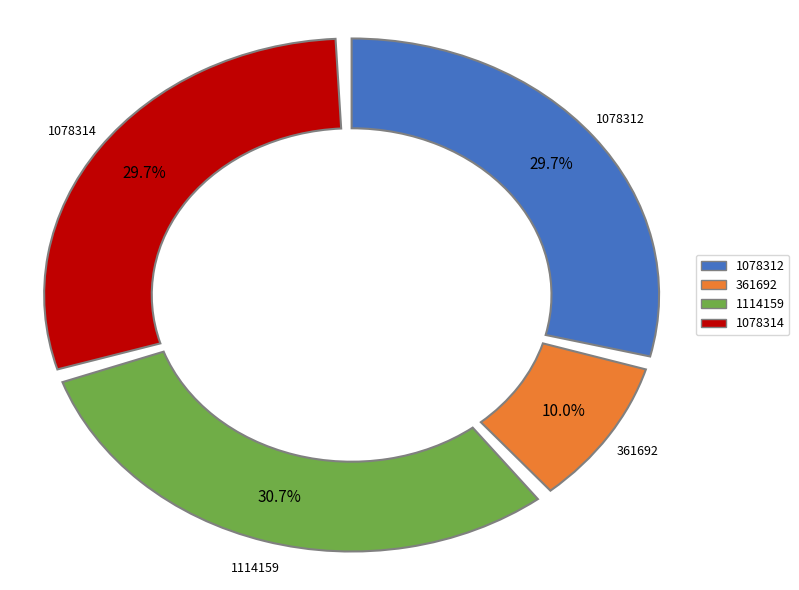

The 1078313 slice represents 5% of the pie. True or false?

False